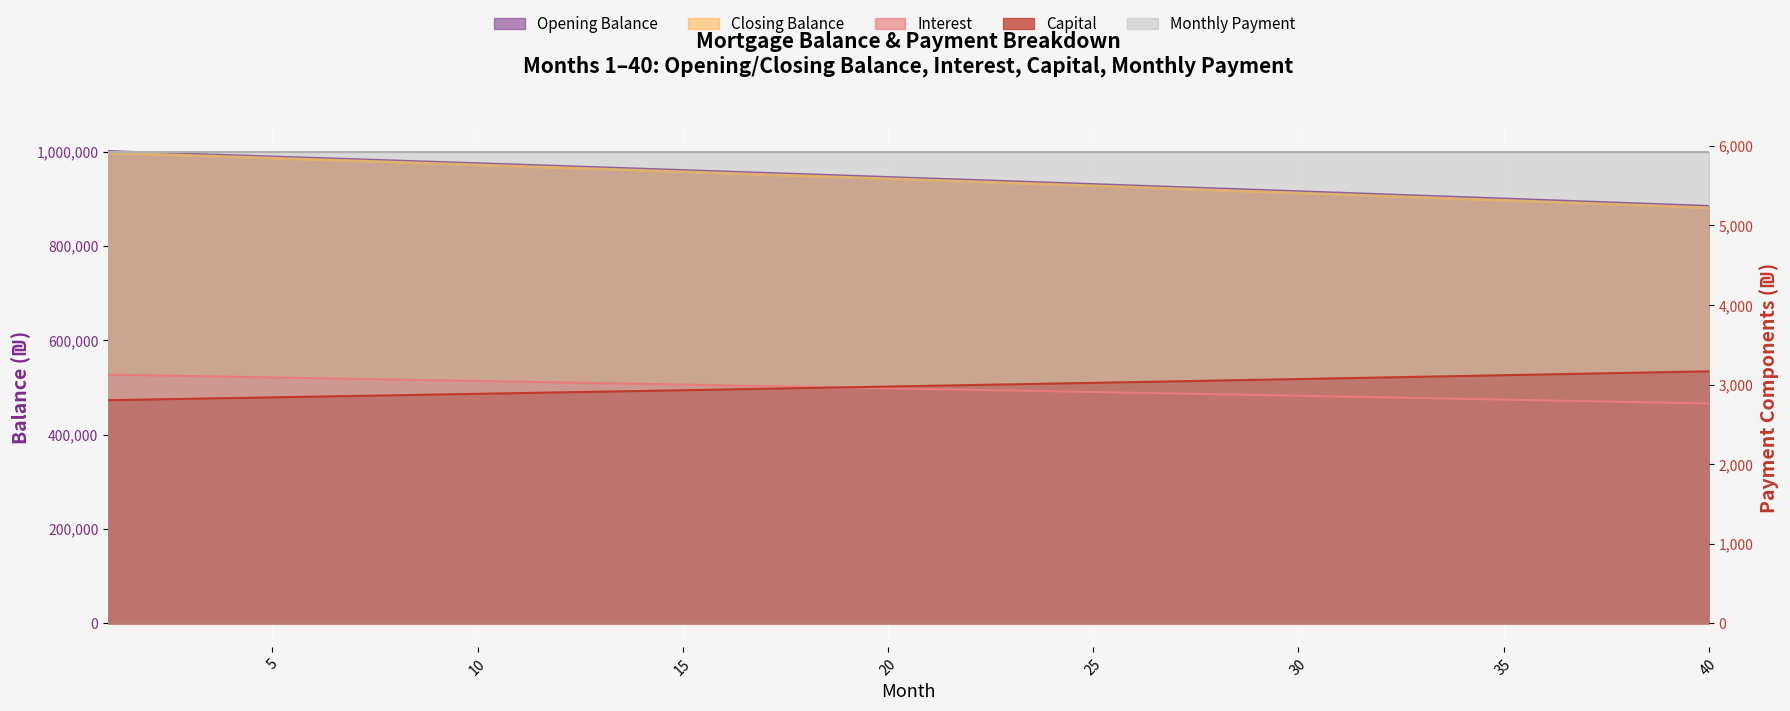

Is it true that opening_balance equals 4204.7 at 39?

False